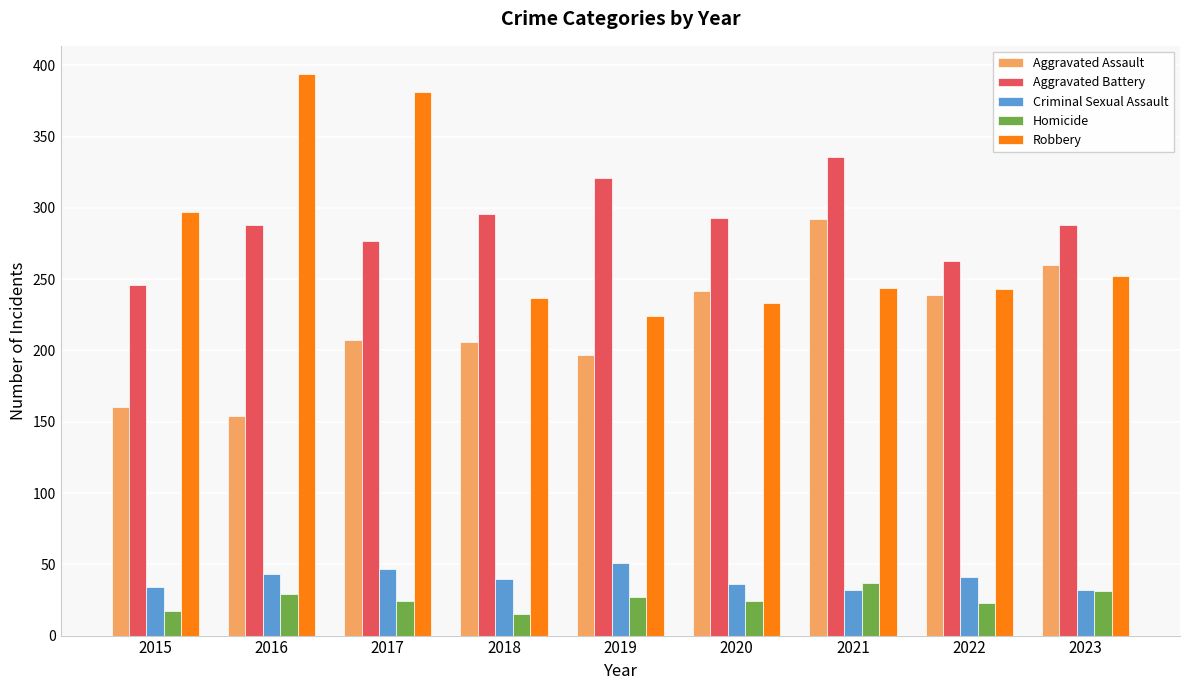

How many values in the Robbery series are below 244?

4